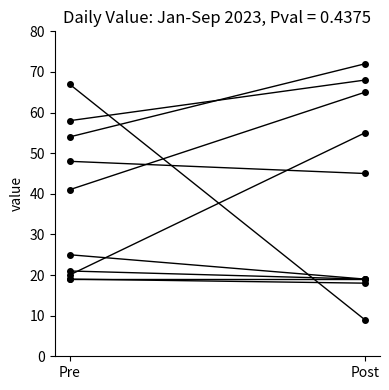

What value does the data have at Post, to the nearest 5?

70